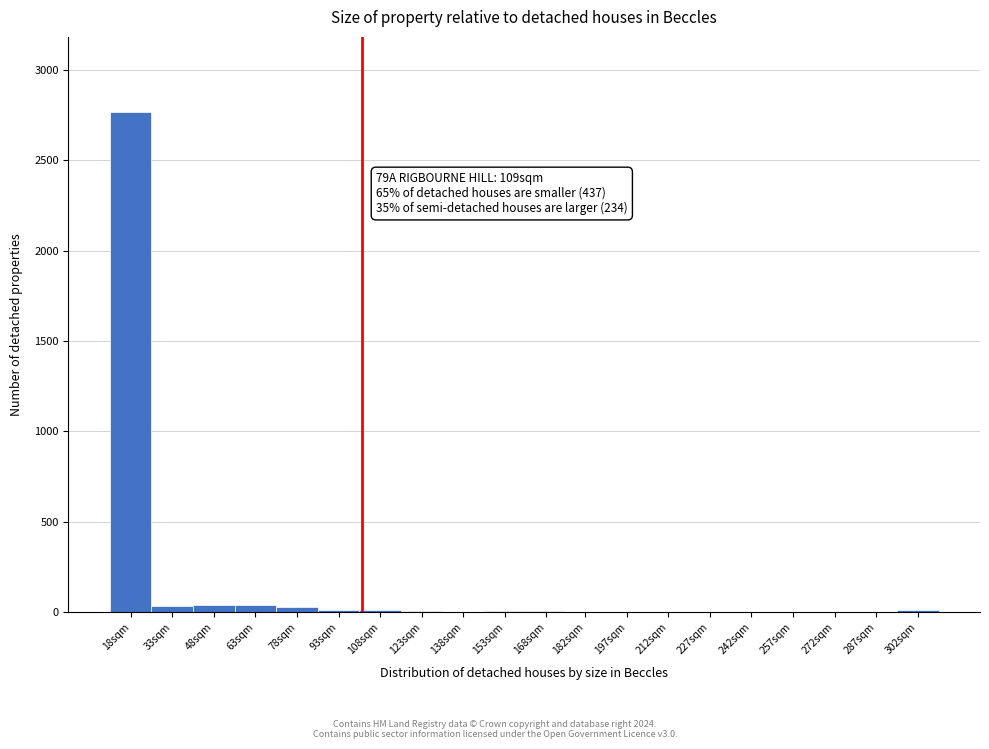

The value at 182sqm is 0. True or false?

True